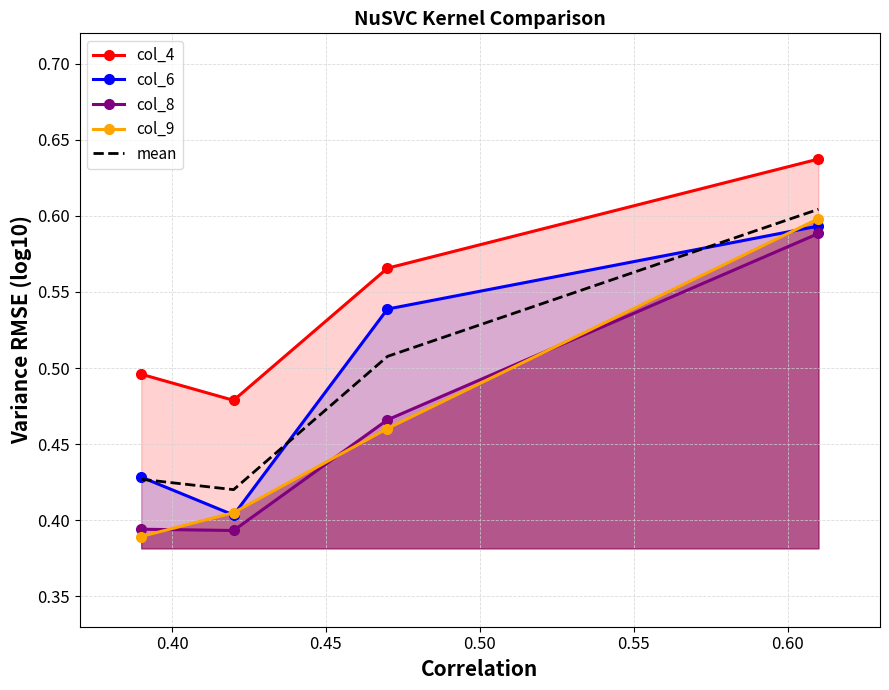

What is the difference between the maximum and minimum values in the col_4 series?

0.2